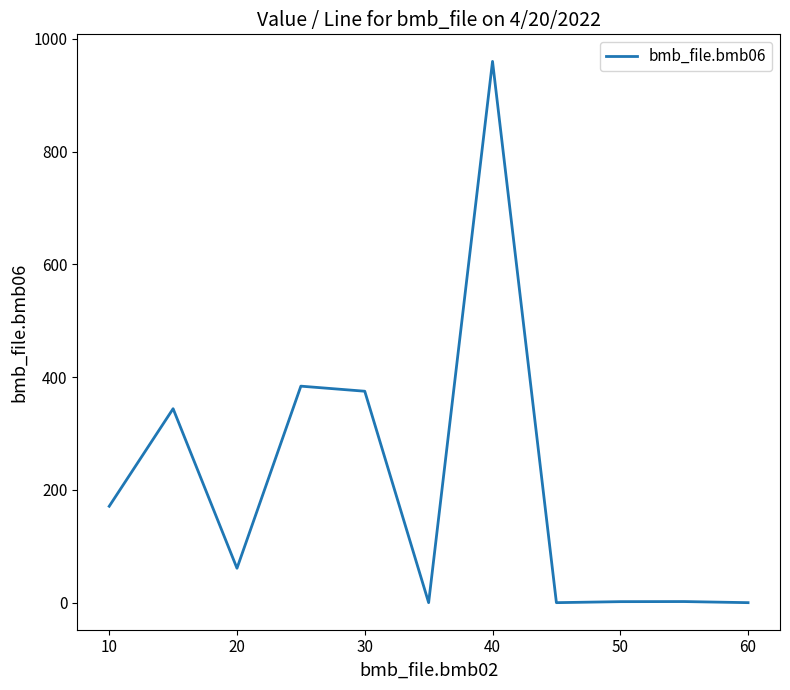

What is the difference between the maximum and minimum values?

960.0